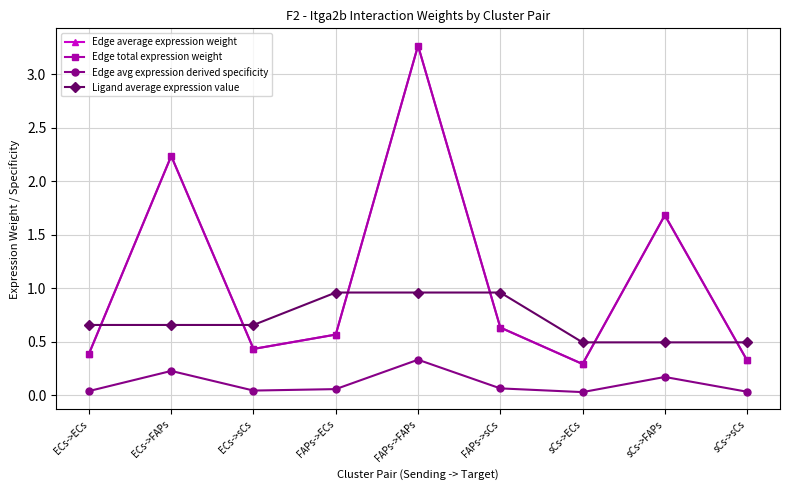

Rank the categories by Edge average expression weight value from lowest to highest.

sCs->ECs, sCs->sCs, ECs->ECs, ECs->sCs, FAPs->ECs, FAPs->sCs, sCs->FAPs, ECs->FAPs, FAPs->FAPs